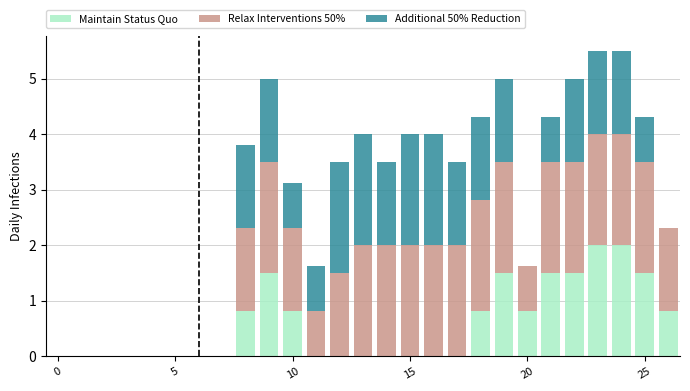

How many data points does each series have?

27